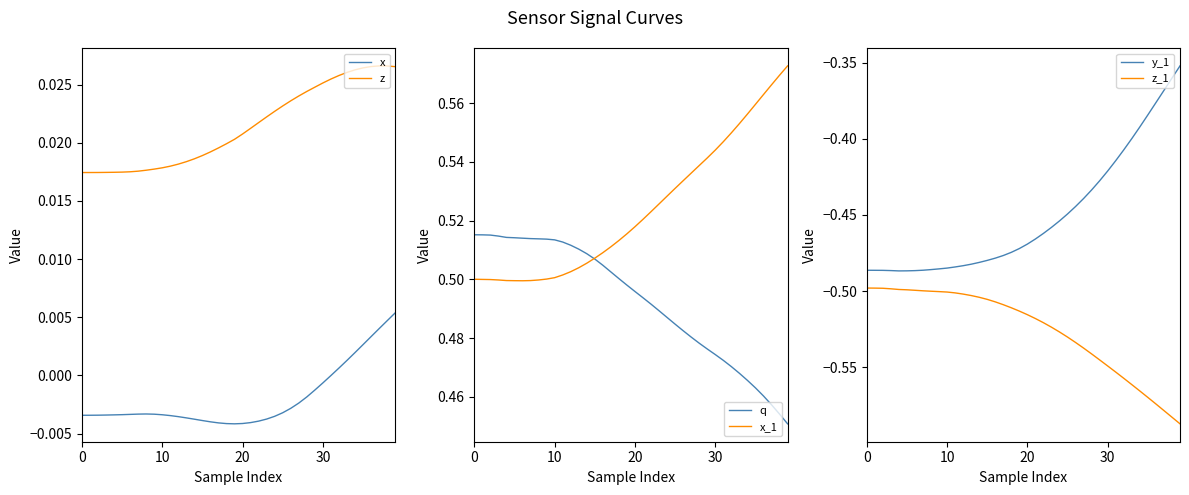

True or false: z and x intersect in this chart.

False